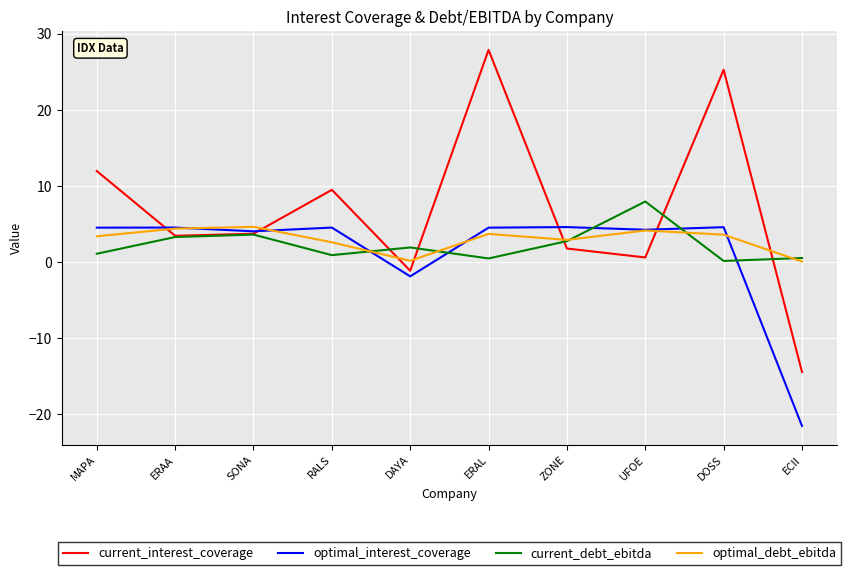

At which label does current_debt_ebitda reach its peak?

UFOE